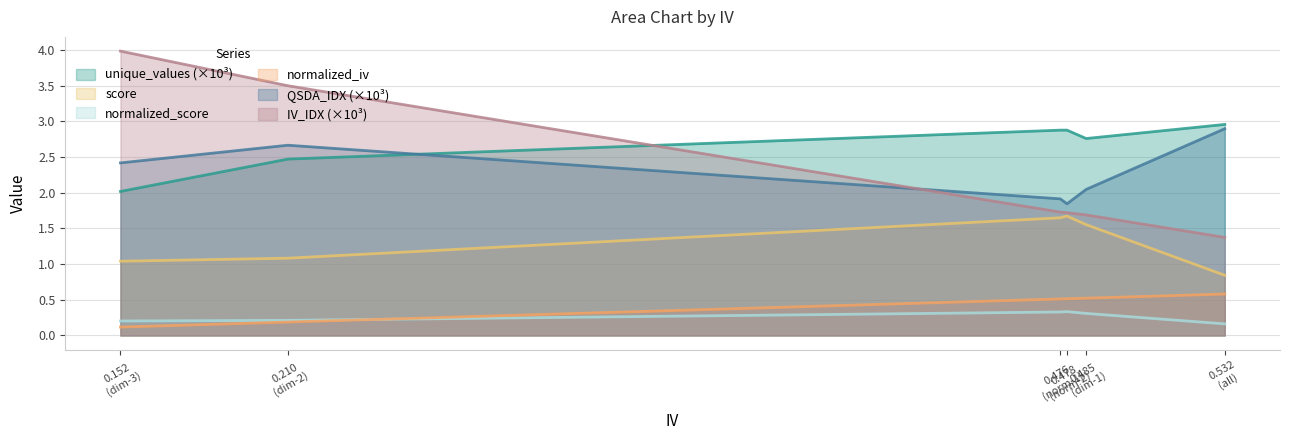

What is the lowest value of the normalized_score series?

0.2